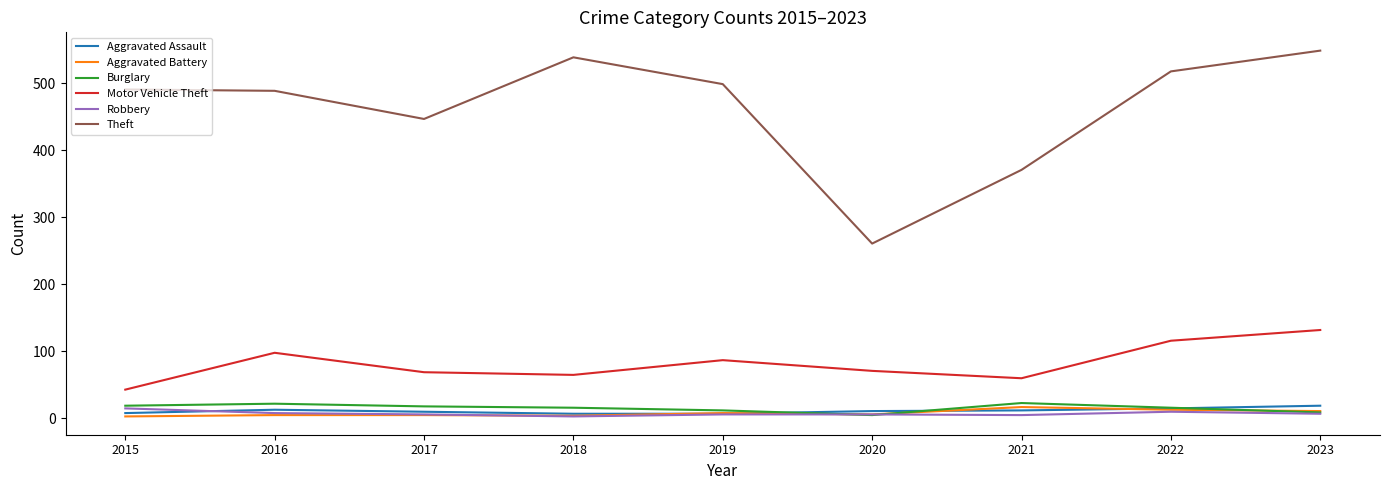

What is the spread (max minus min) of values at 2023?

542